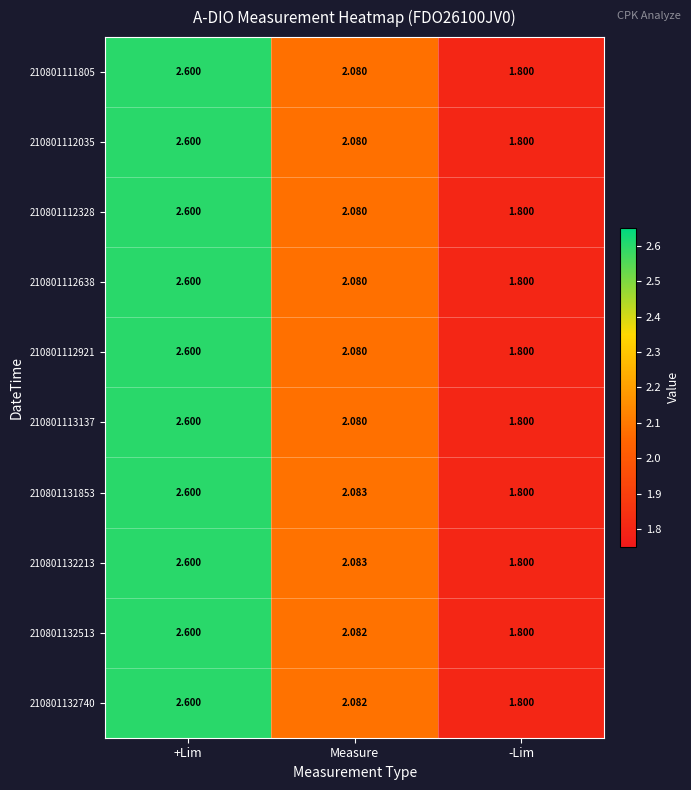

At which category is the sum across all series the highest?

+Lim